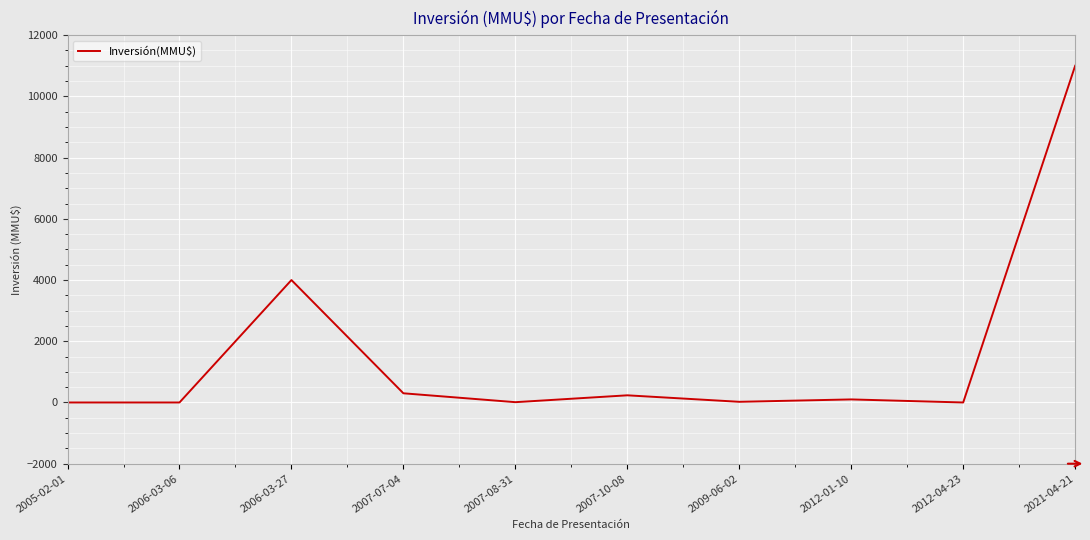

What is the change in value from 2005-02-01 to 2009-06-02?

+22